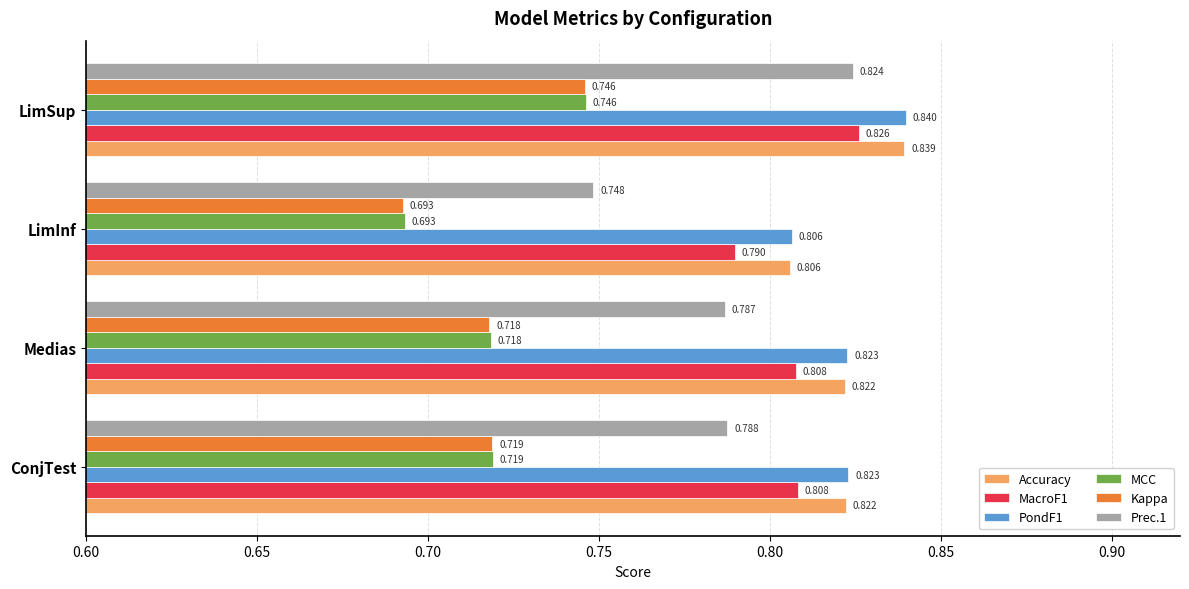

At which label is PondF1 closest to 0?

LimInf